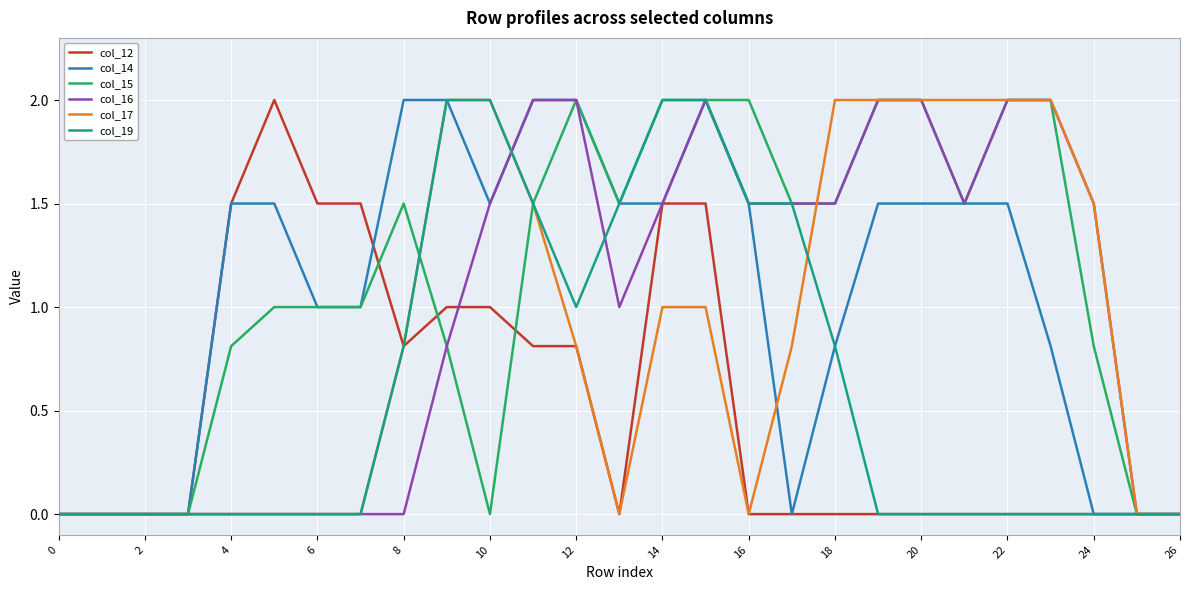

At which category is the sum across all series the highest?

15